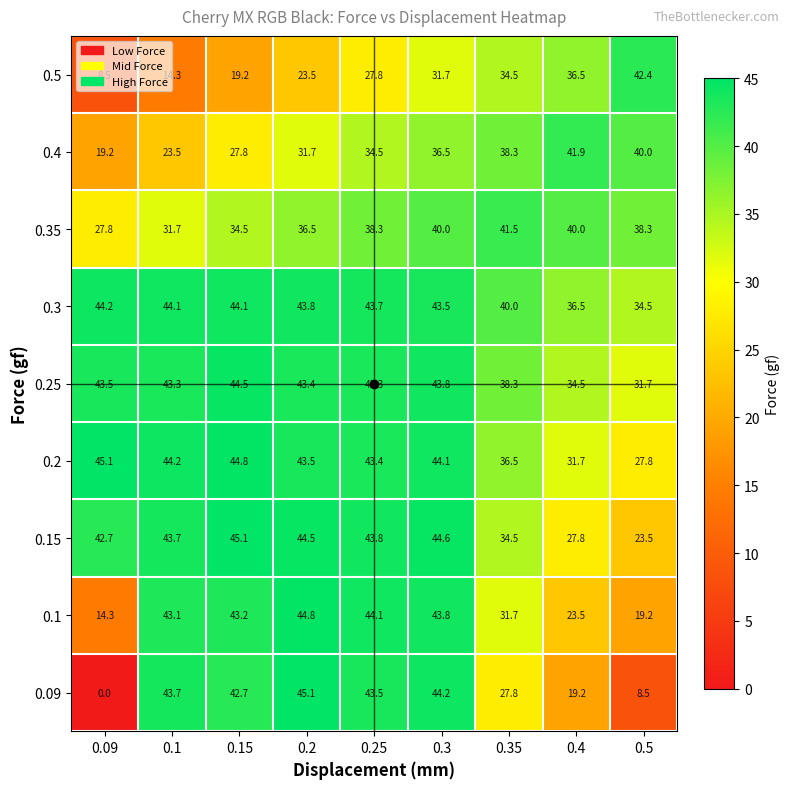

What is the total value across all series at 0.1?

331.6